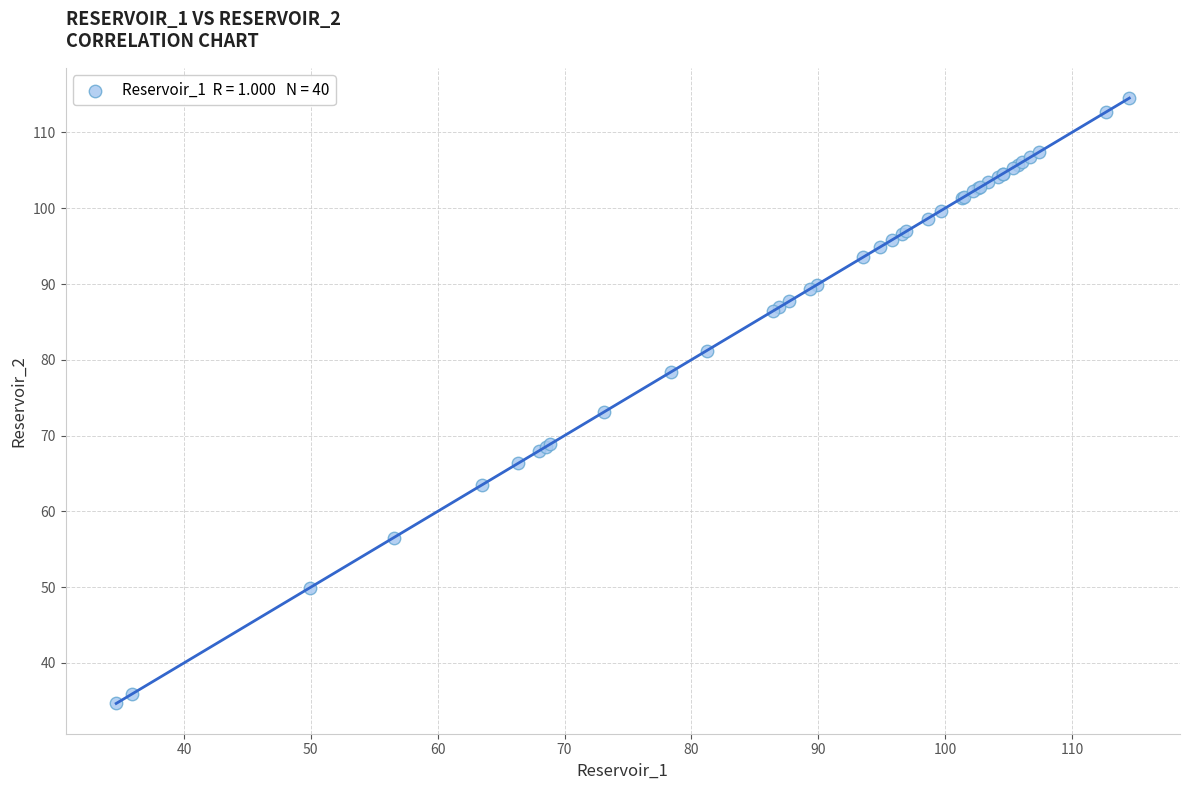

What Y value in the scatter plot is closest to 74?

73.1